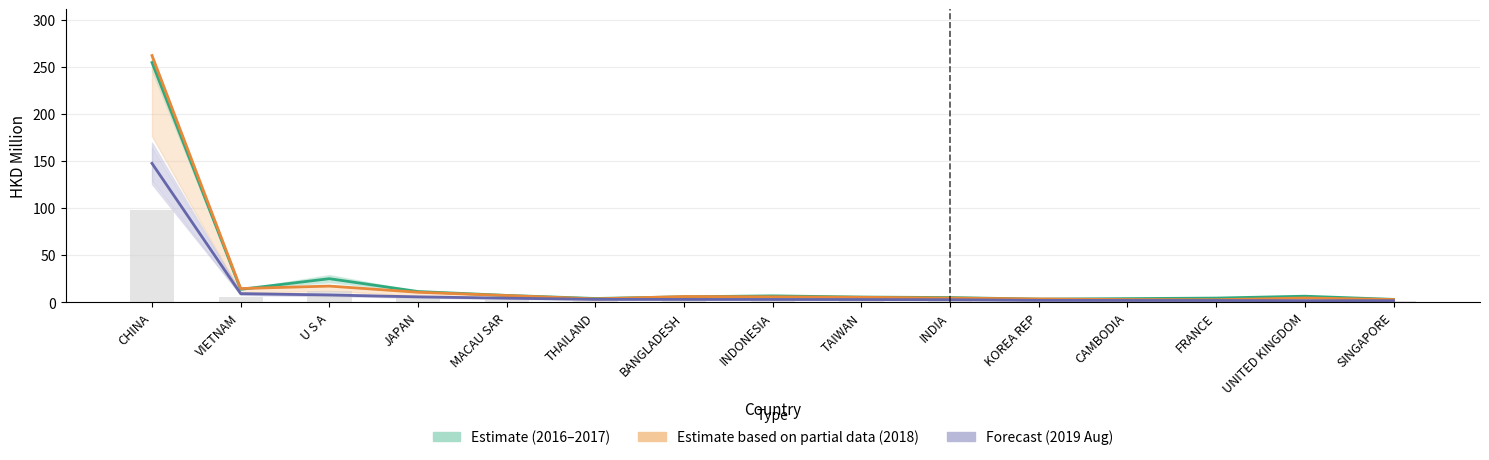

At which category does the chart reach its minimum across all series?

SINGAPORE